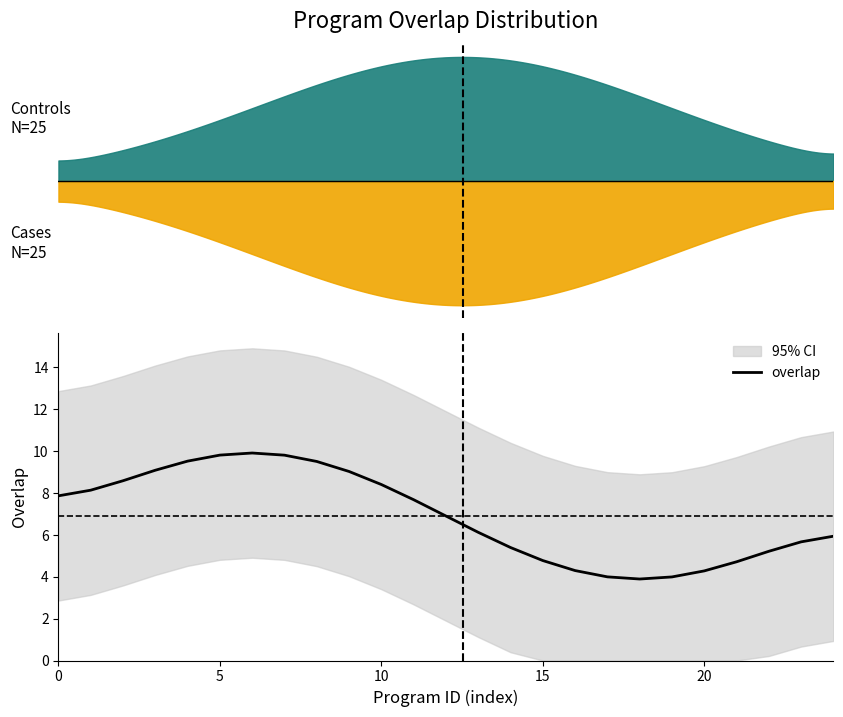

True or false: there are more than 0 points higher than both neighbors.

True